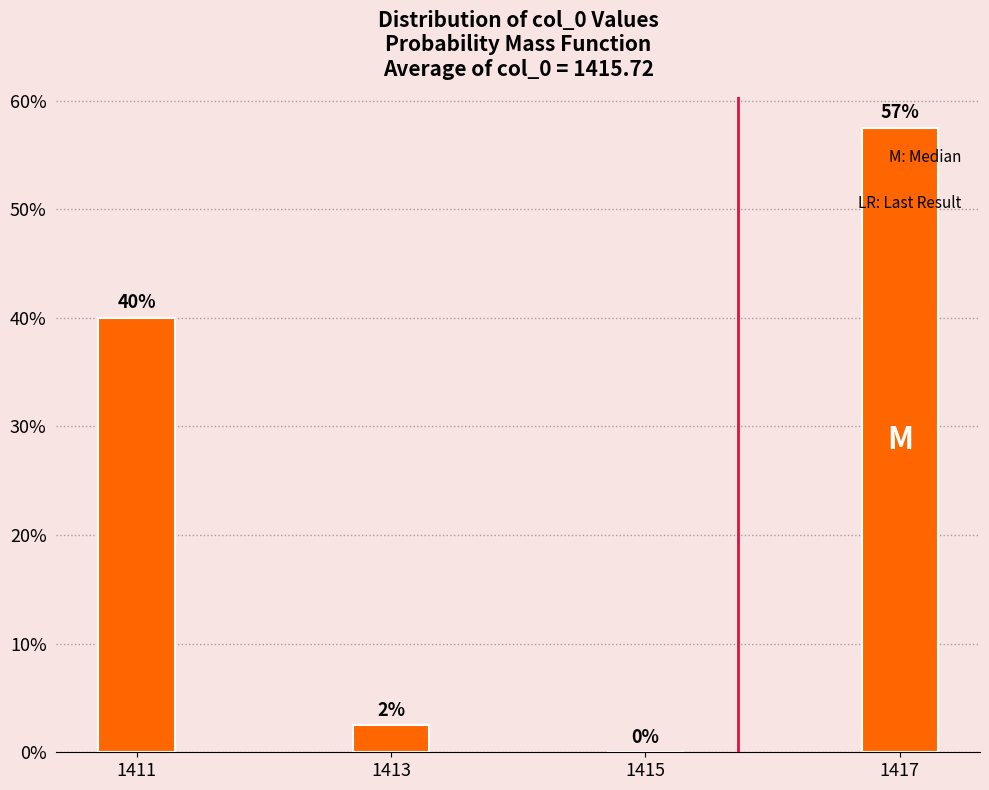

Where is the data nearest to the value 28?

1411